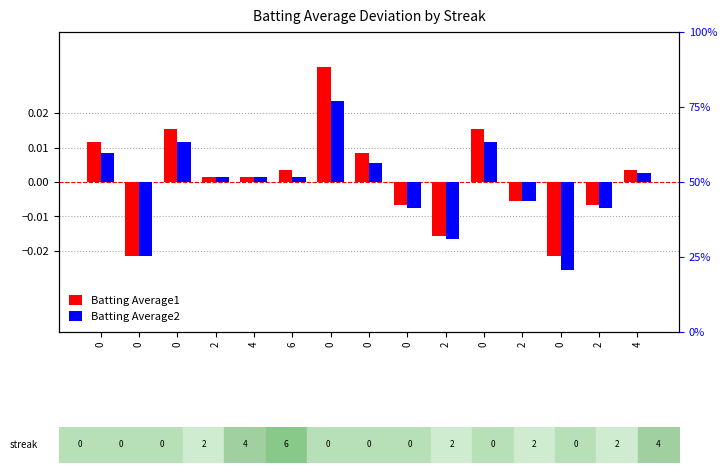

Count the number of data series in this chart.

2